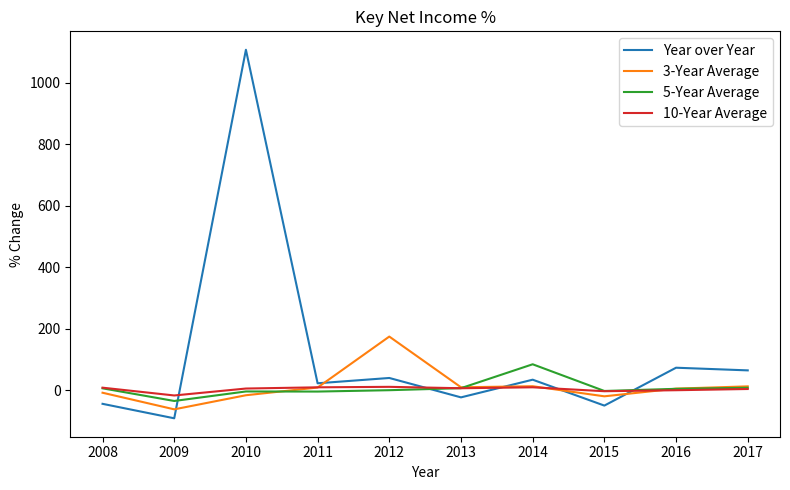

At which category is the sum across all series the highest?

2010